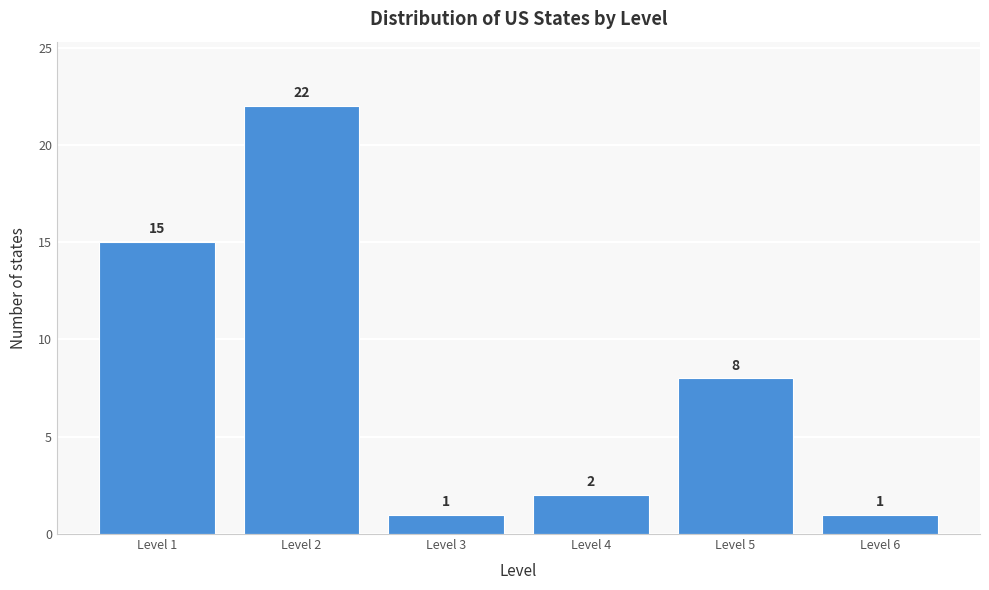

Reading left to right, what are all the values shown in this chart?

15	22	1	2	8	1